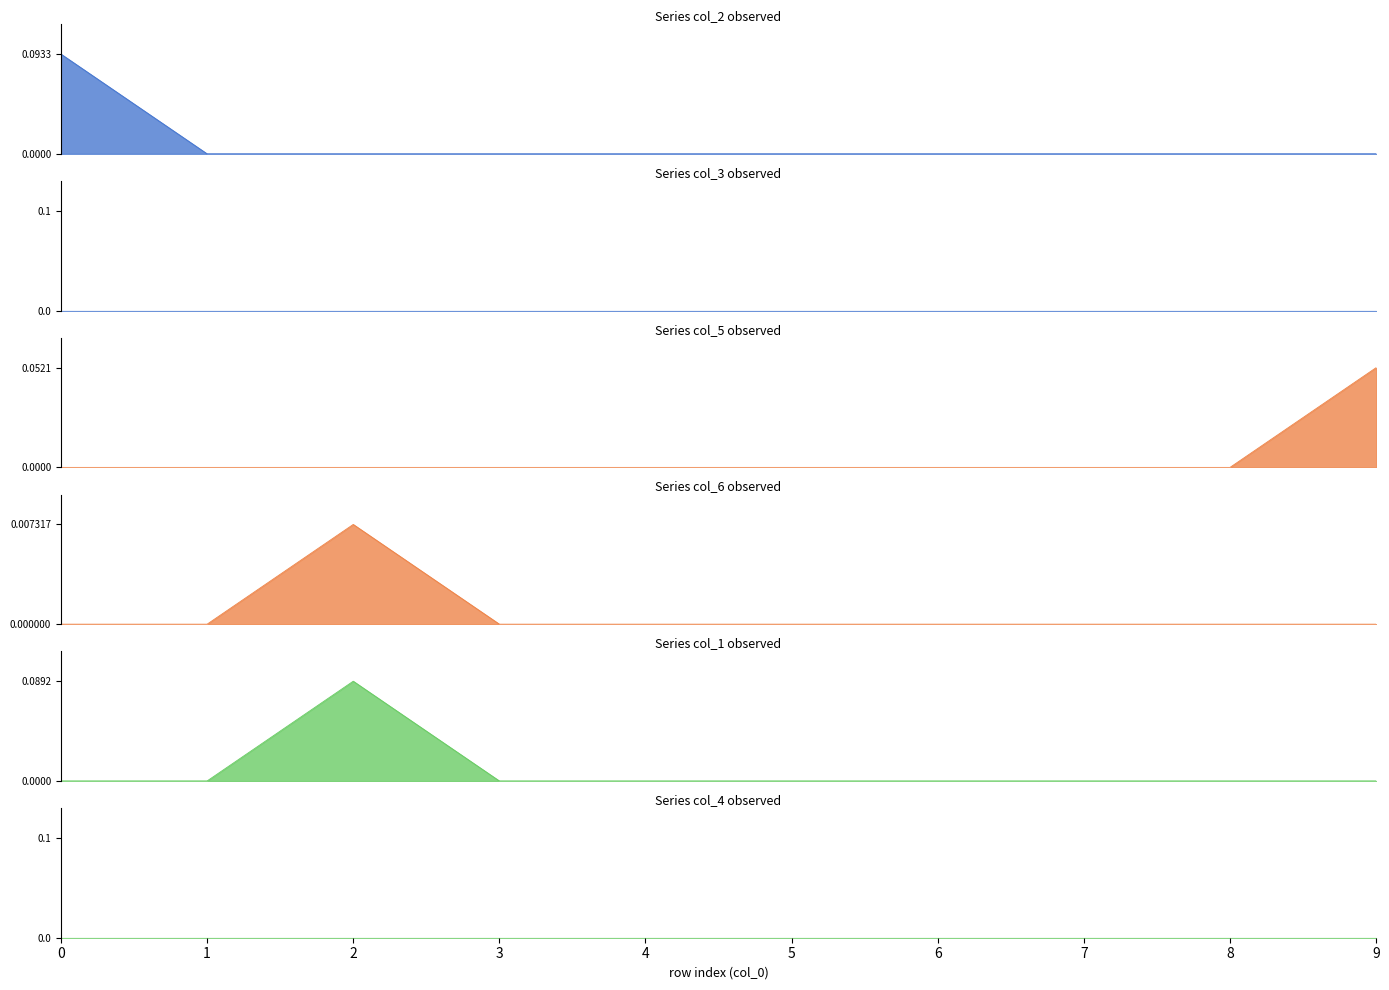

True or false: col_6 and col_5 cross at least once.

False